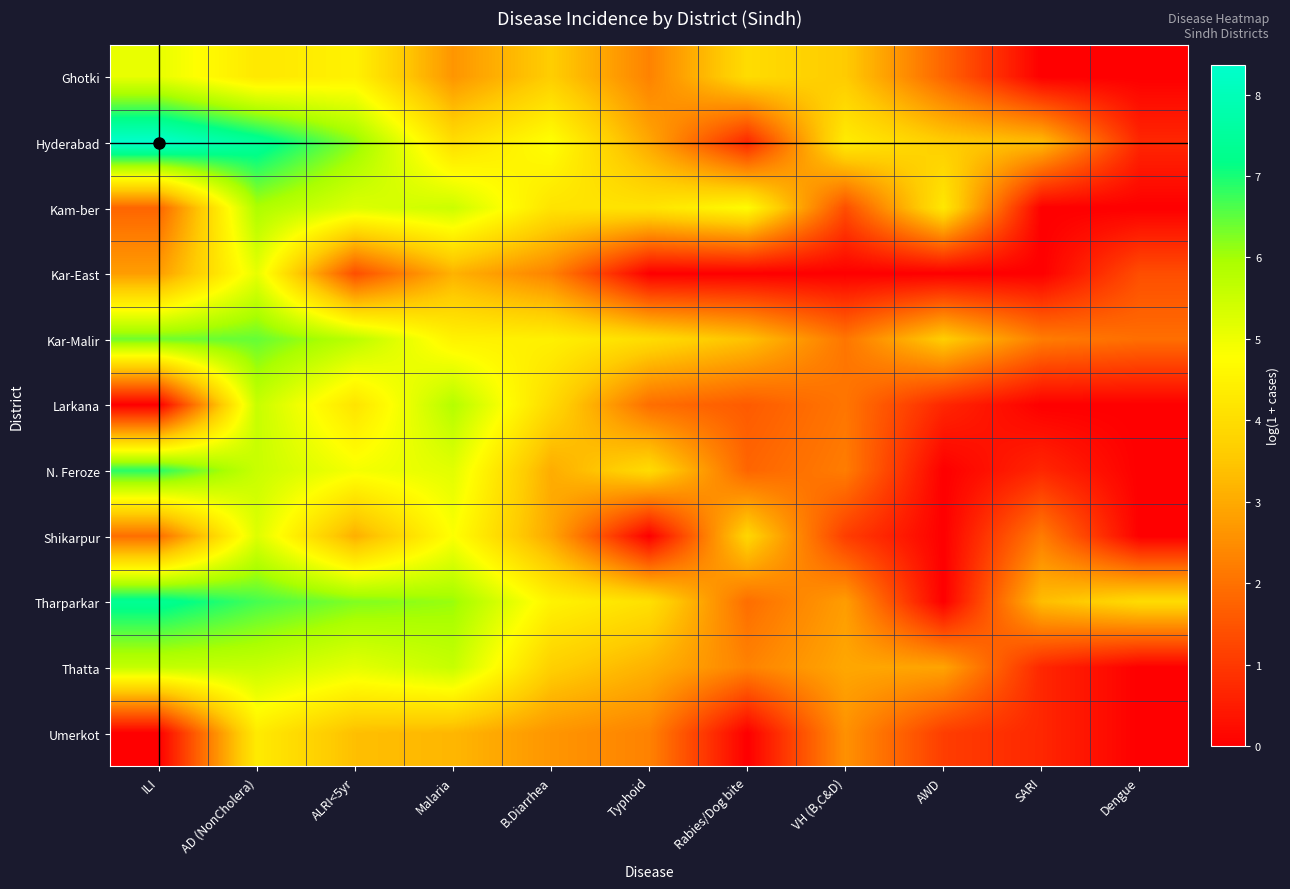

Rank the series by their maximum value, from highest to lowest.

Hyderabad, Tharparkar, N. Feroze, Kar-Malir, Kam-ber, Larkana, Thatta, Shikarpur, Kar-East, Ghotki, Umerkot